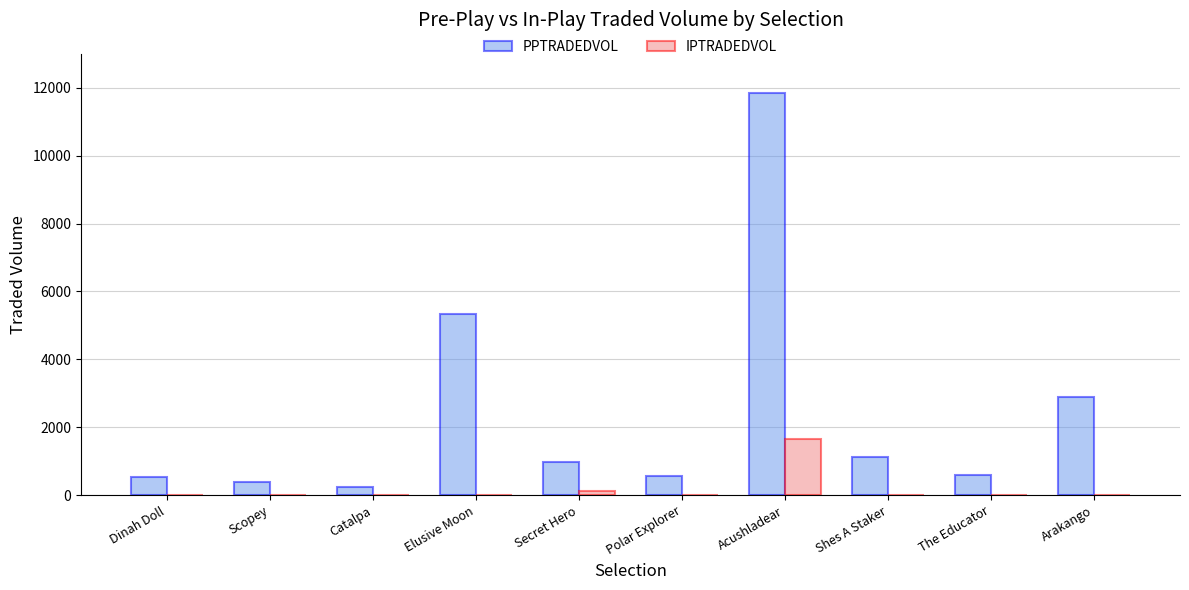

Are the bars grouped side by side (vs. stacked)?

Yes